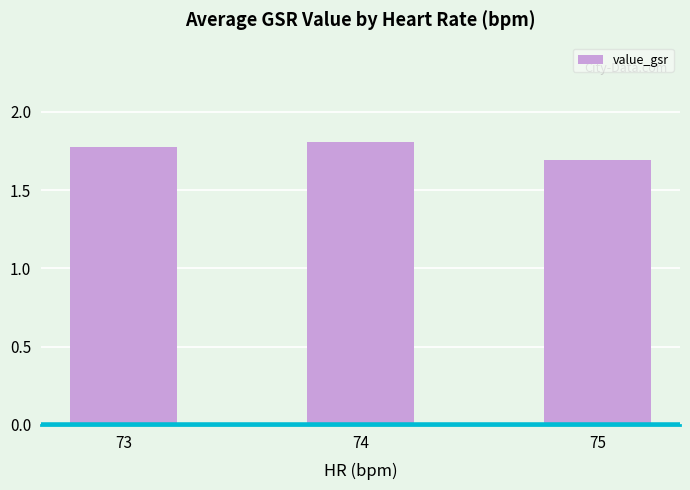

At which category does the chart reach its minimum across all series?

75